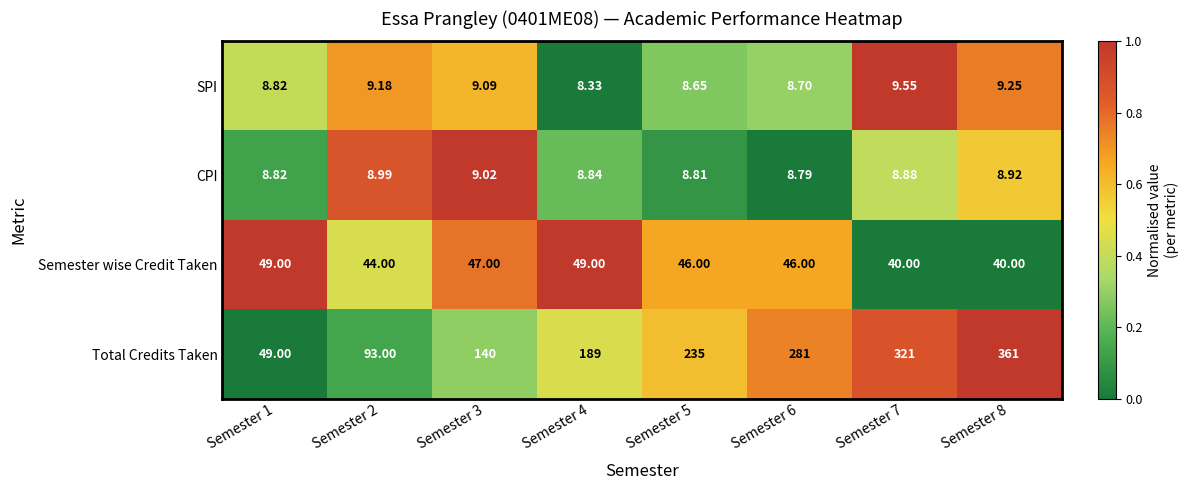

Which series has the largest total across all categories?

Total Credits Taken